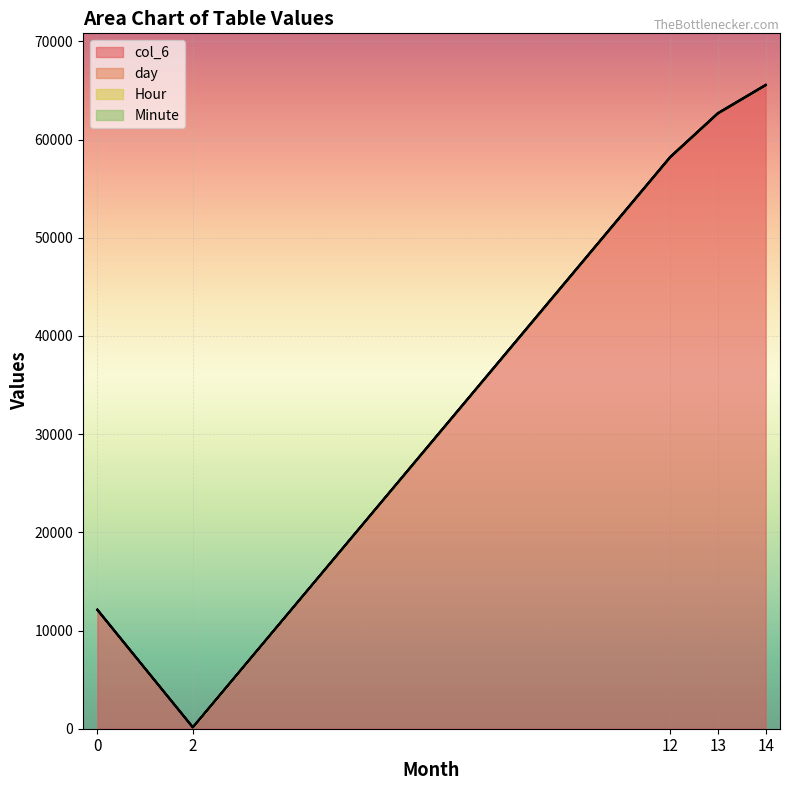

At how many categories does at least one series exceed 45705?

3